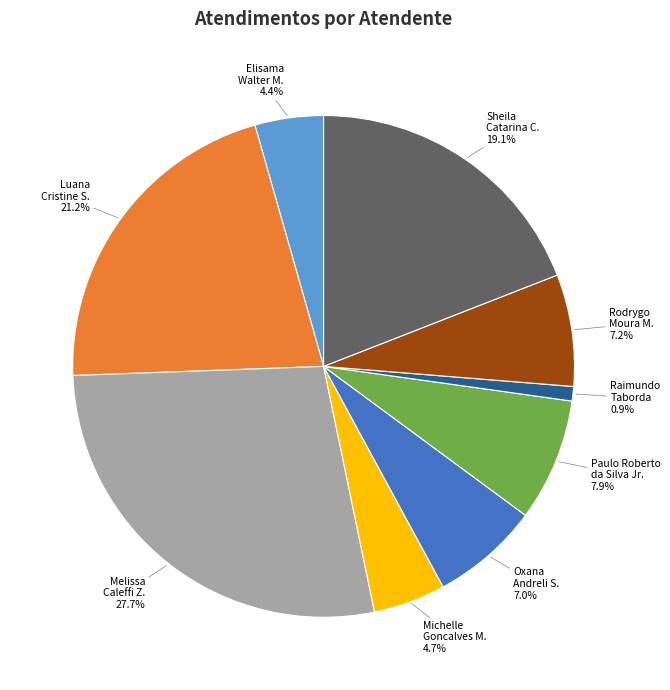

To the nearest percent, what is the average slice percentage?

11%